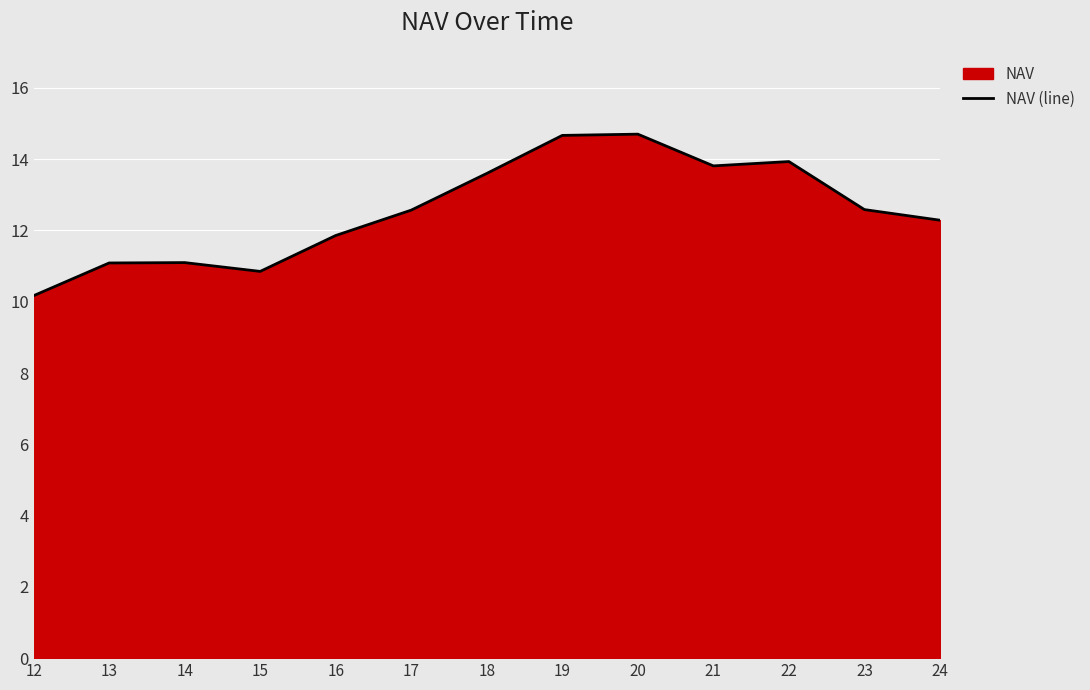

What is the value of the 13th point from the left?

12.3